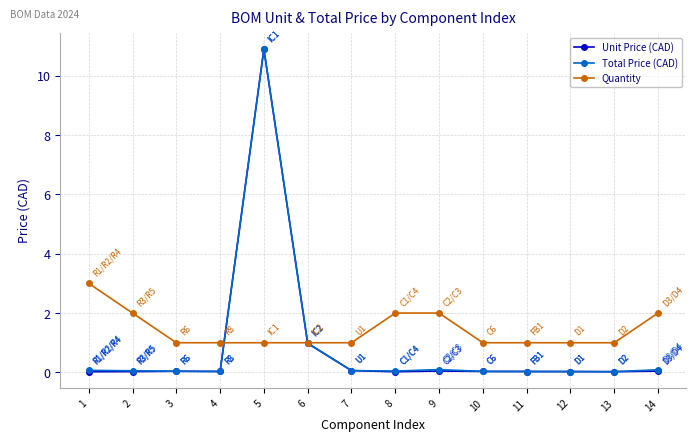

True or false: Quantity has a value of 1.5 at 12.

False